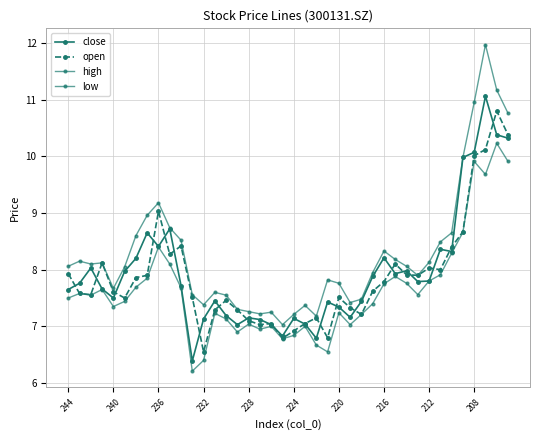

Is this an area chart (filled region under the line)?

No